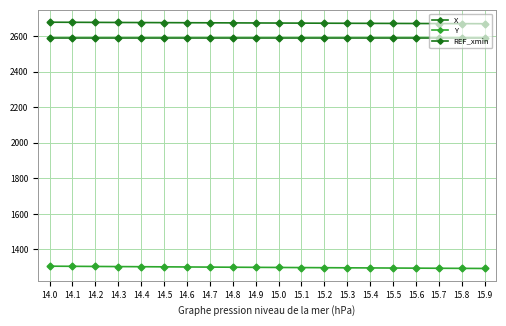

At which category is the sum across all series the highest?

14.0